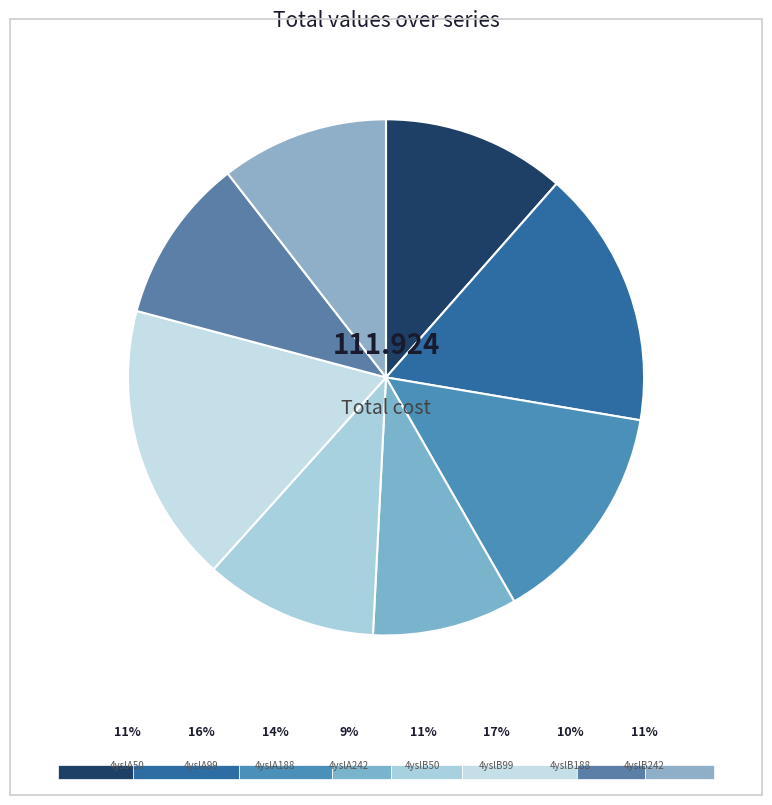

How many slices are in this pie chart?

8